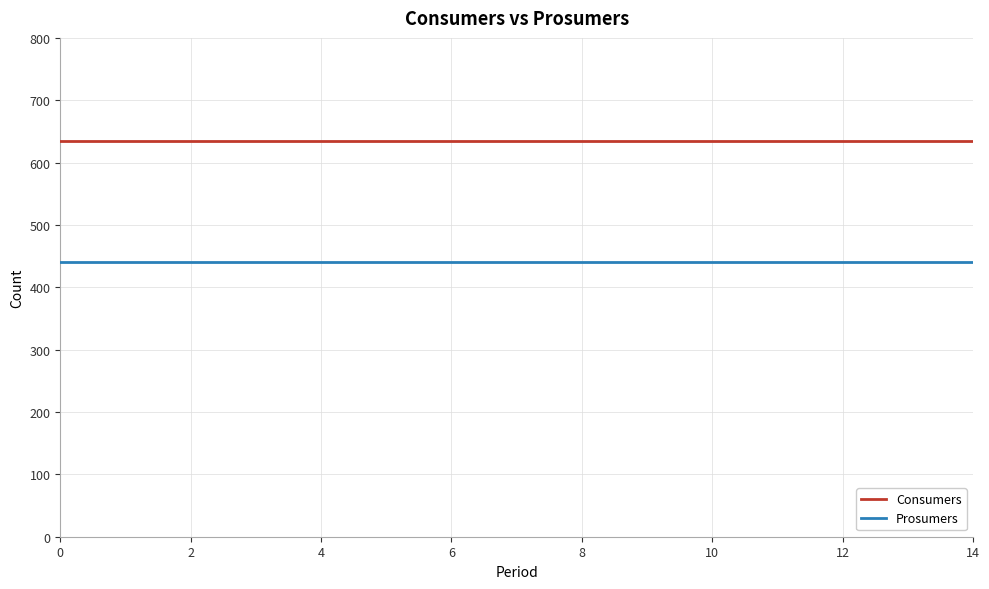

Rank the series by their maximum value, from highest to lowest.

Consumers, Prosumers